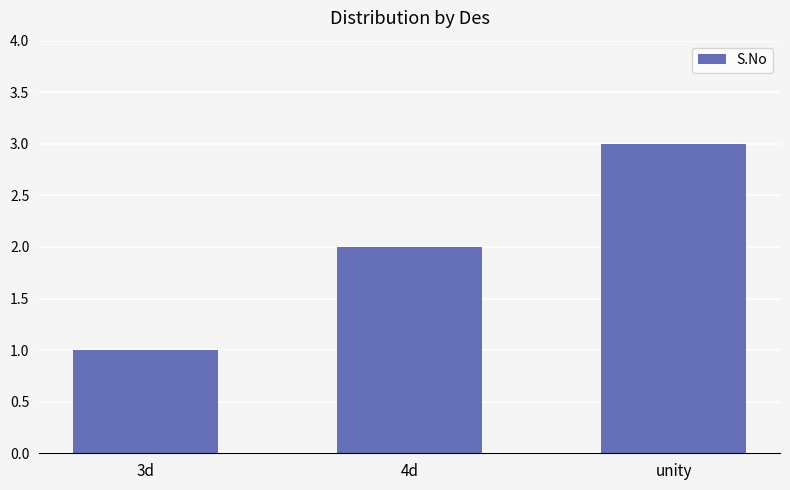

The chart shows a value of 2 at 4d. True or false?

True